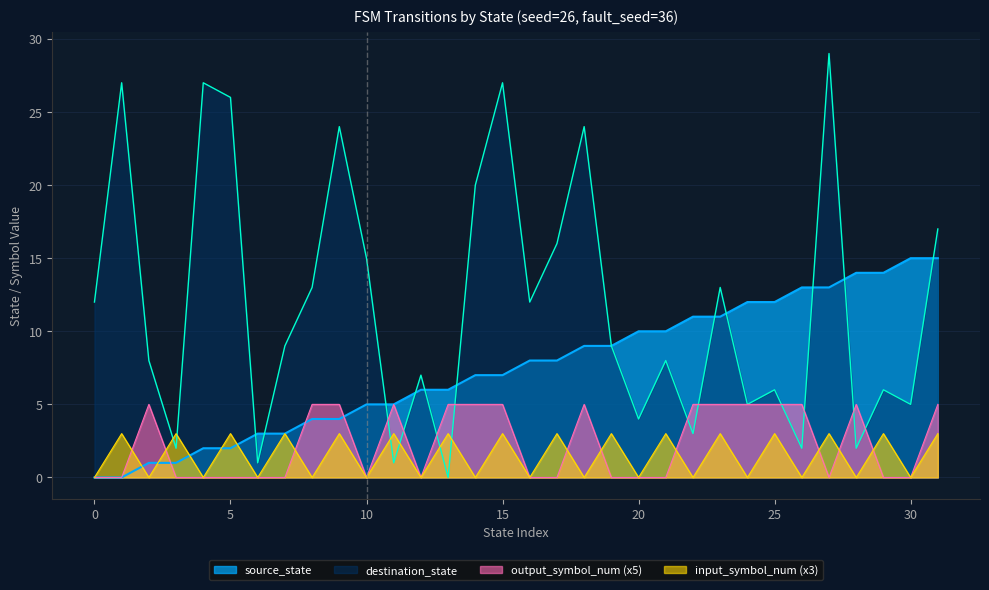

Rank the categories by source_state value from lowest to highest.

0, 1, 2, 3, 4, 5, 6, 7, 8, 9, 10, 11, 12, 13, 14, 15, 16, 17, 18, 19, 20, 21, 22, 23, 24, 25, 26, 27, 28, 29, 30, 31